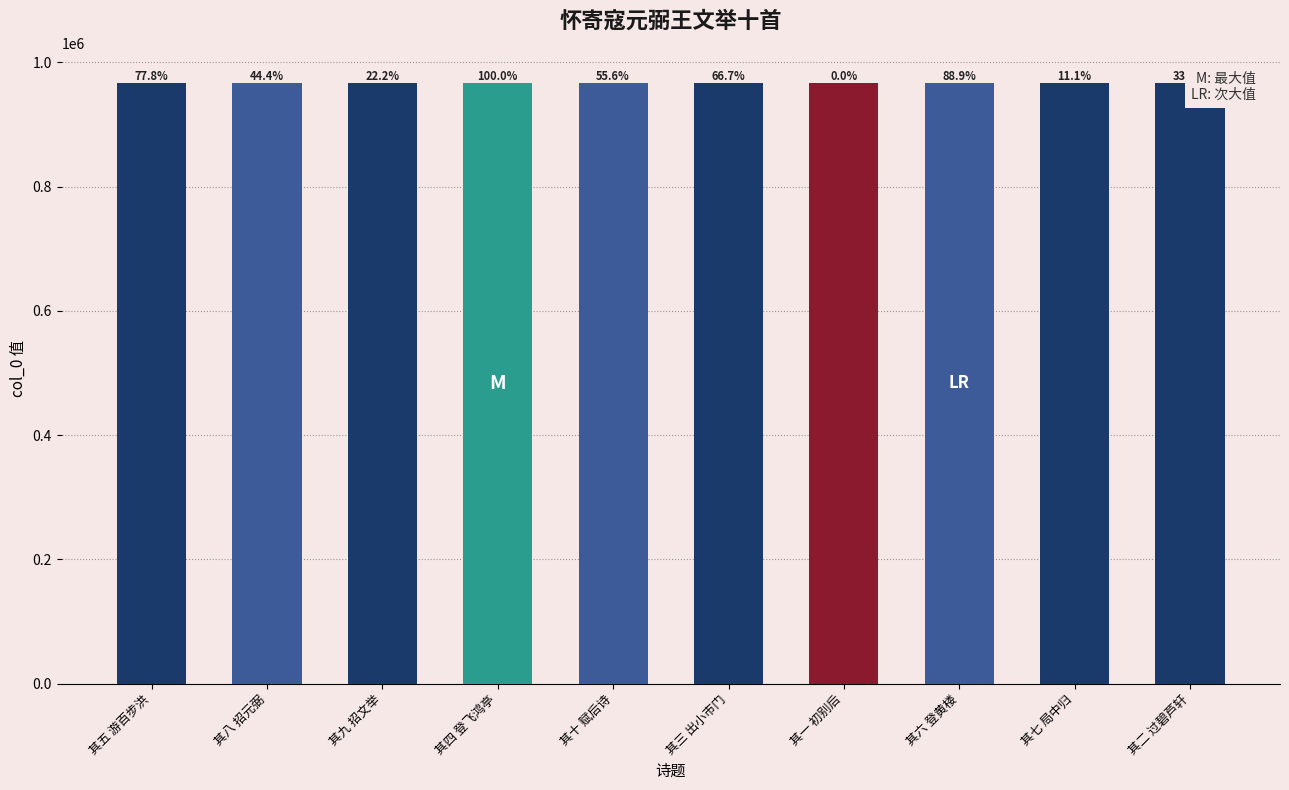

True or false: the data shows 1532054 at 其一 初别后.

False